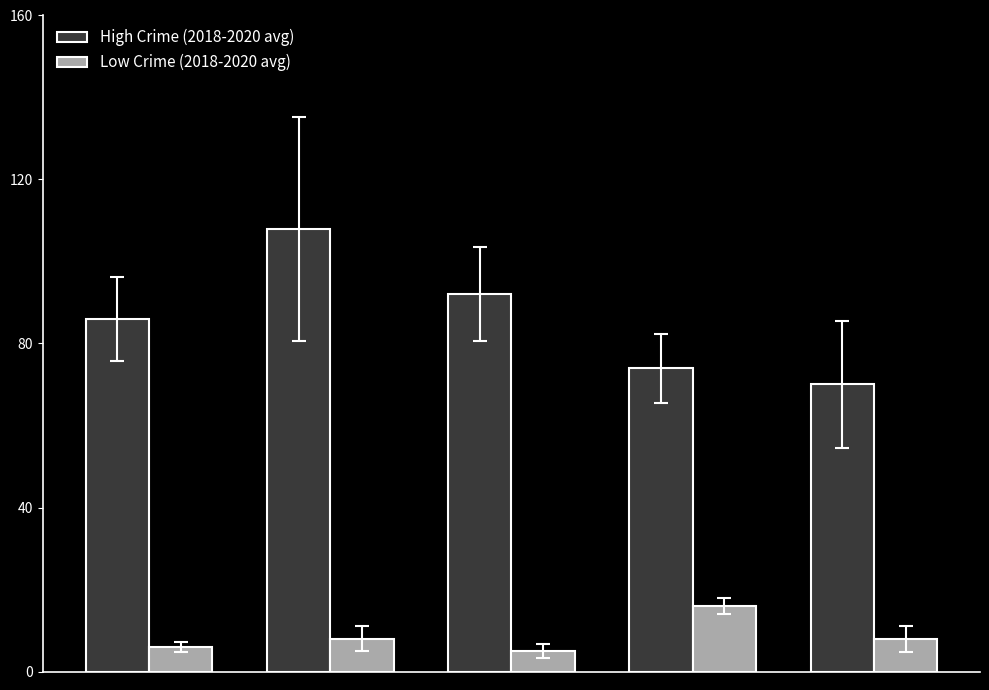

What are all the series names shown in the legend?

High Crime (2018-2020 avg), Low Crime (2018-2020 avg)